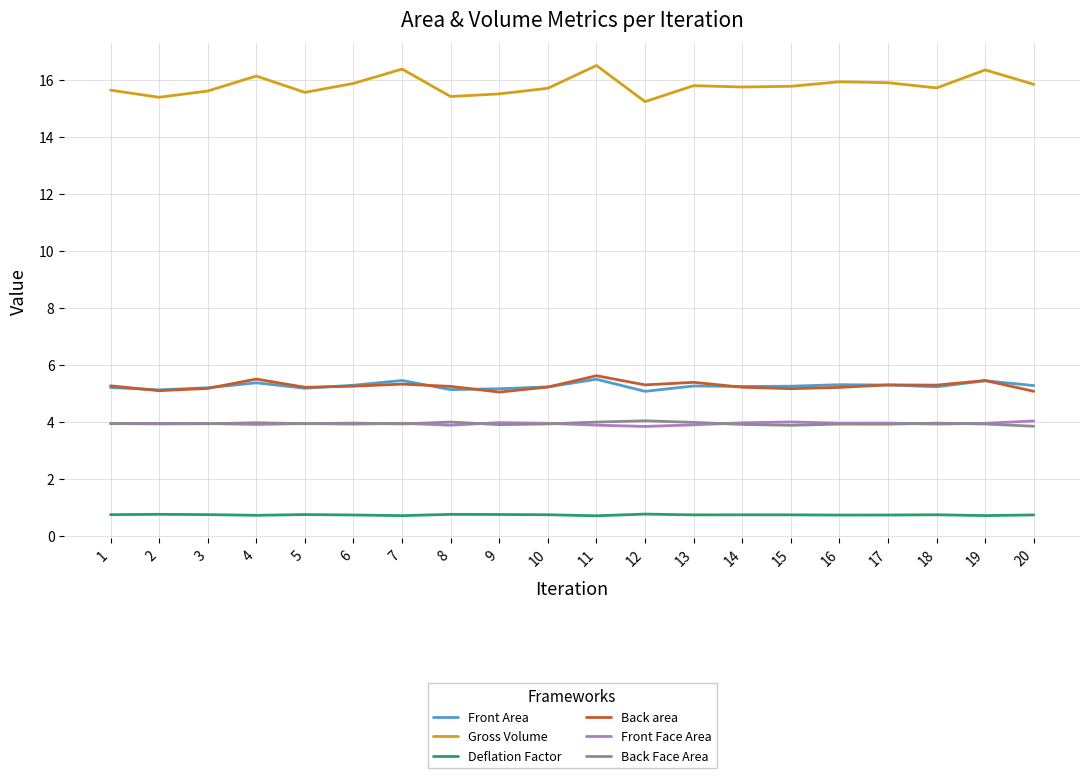

What is the difference between the maximum and minimum values in the Back Face Area series?

0.2